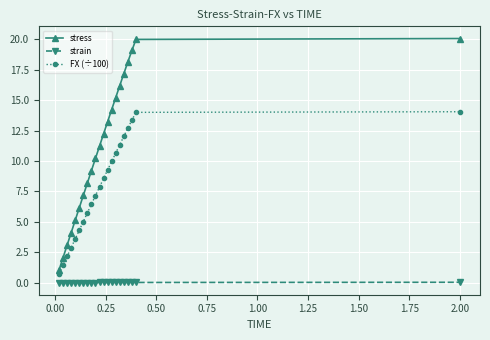

What is the highest value of the stress series?

20.1